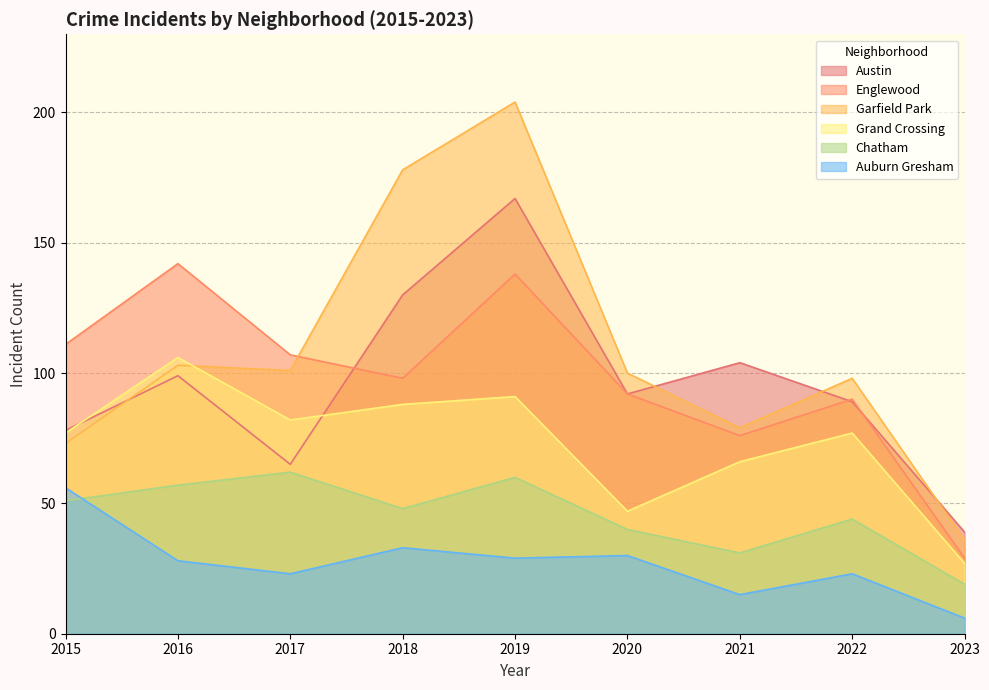

At which category is the sum across all series the highest?

2019